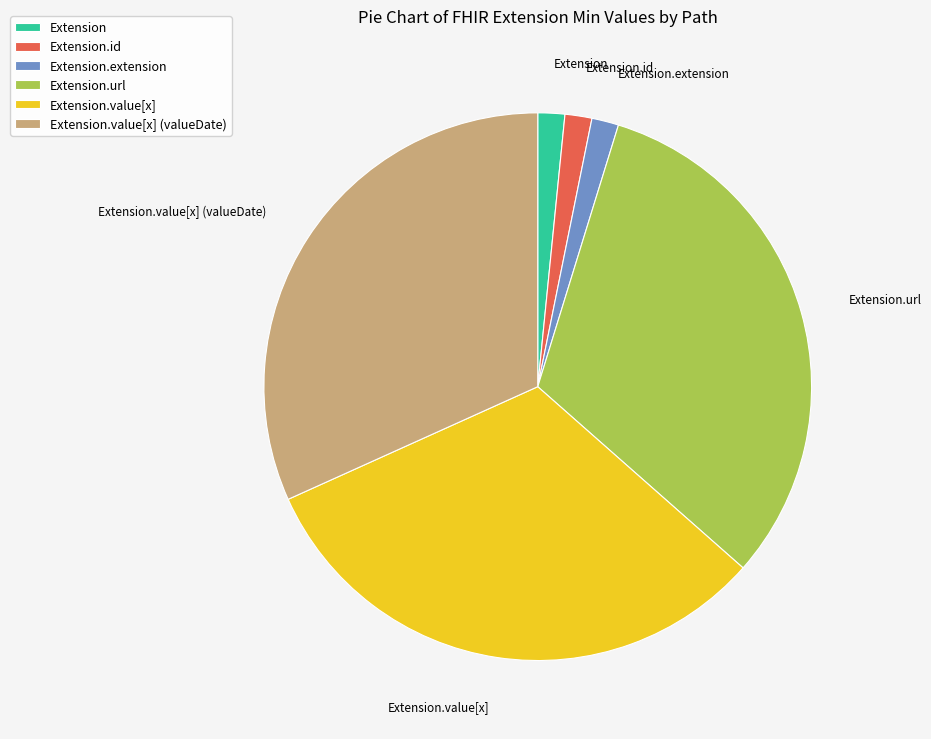

Does any single category account for the majority?

No